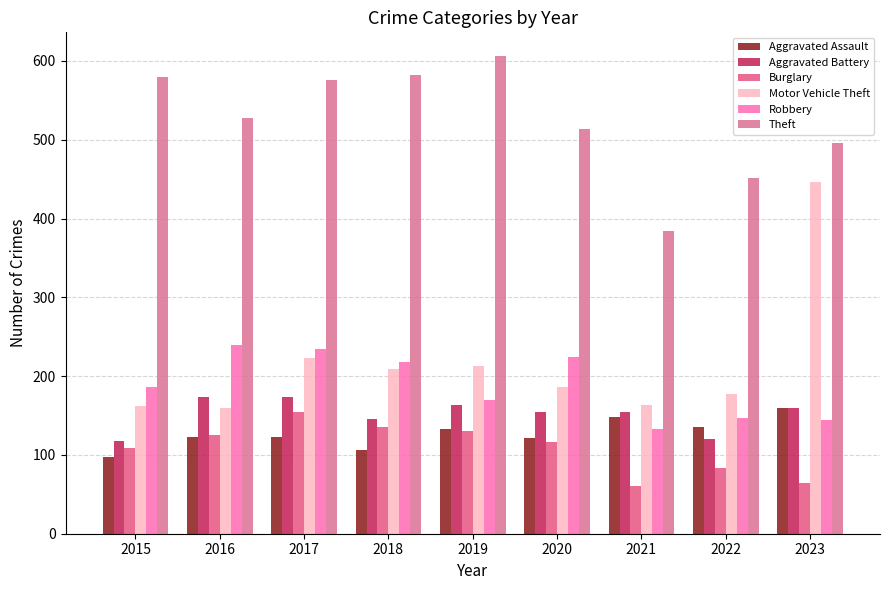

How many distinct data groups are displayed?

6